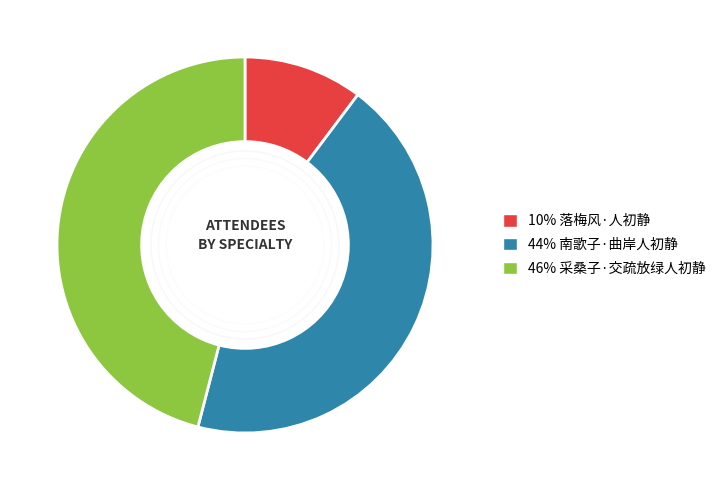

Does any single category account for the majority?

No